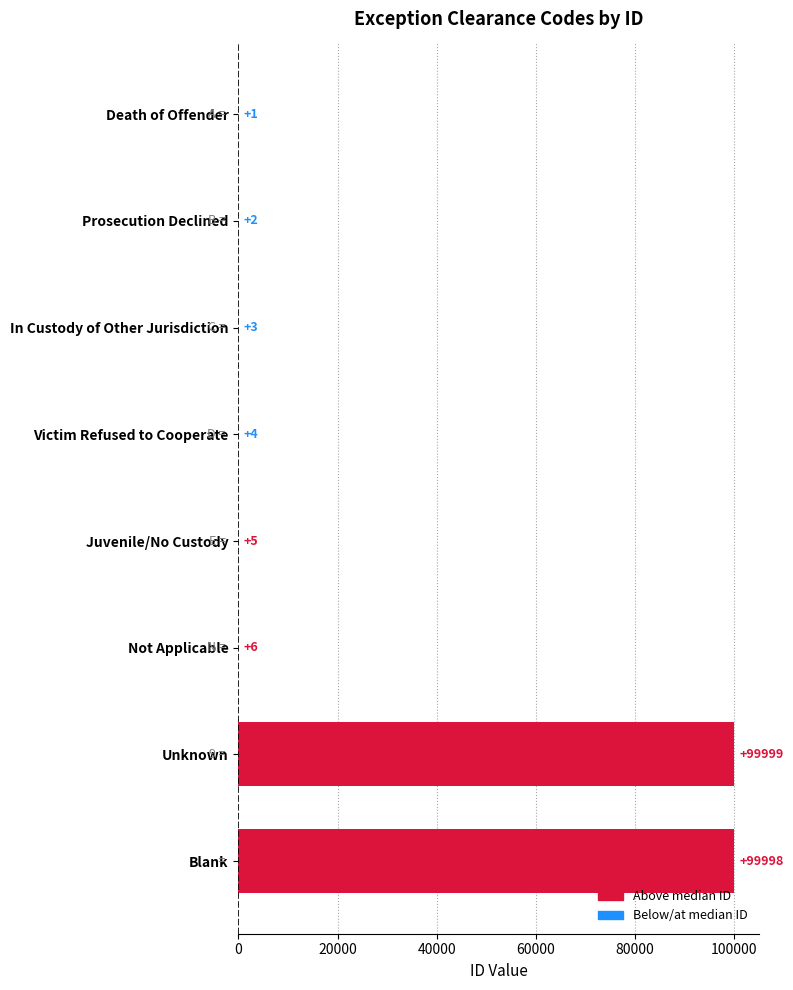

The value at Unknown is 99999. True or false?

True